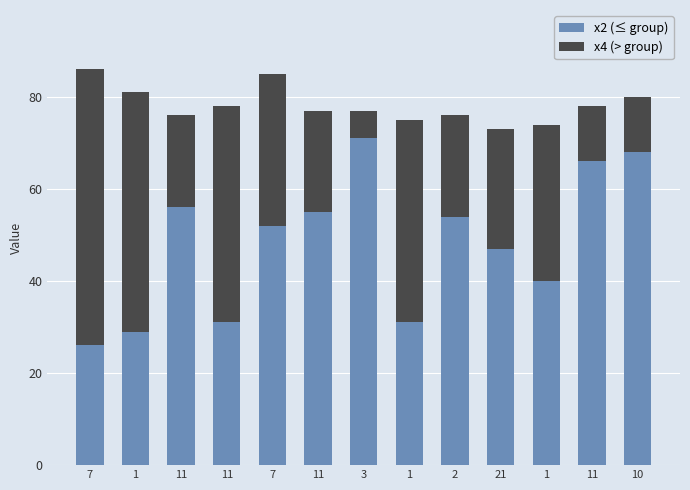

Are the bars horizontal?

No